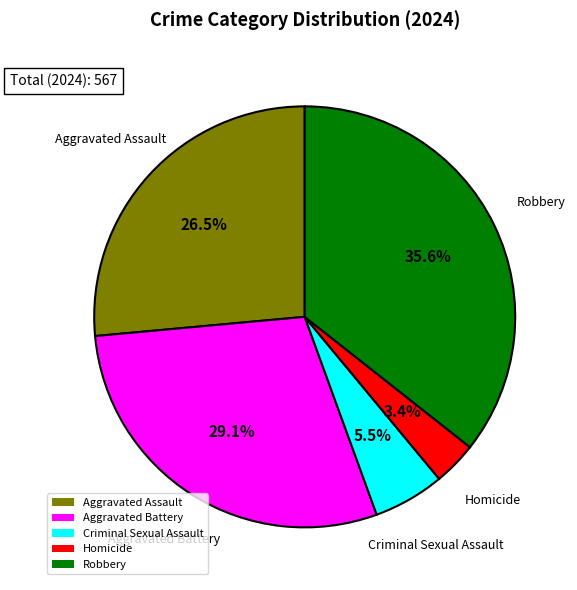

Does Aggravated Assault represent more than half of the total?

No